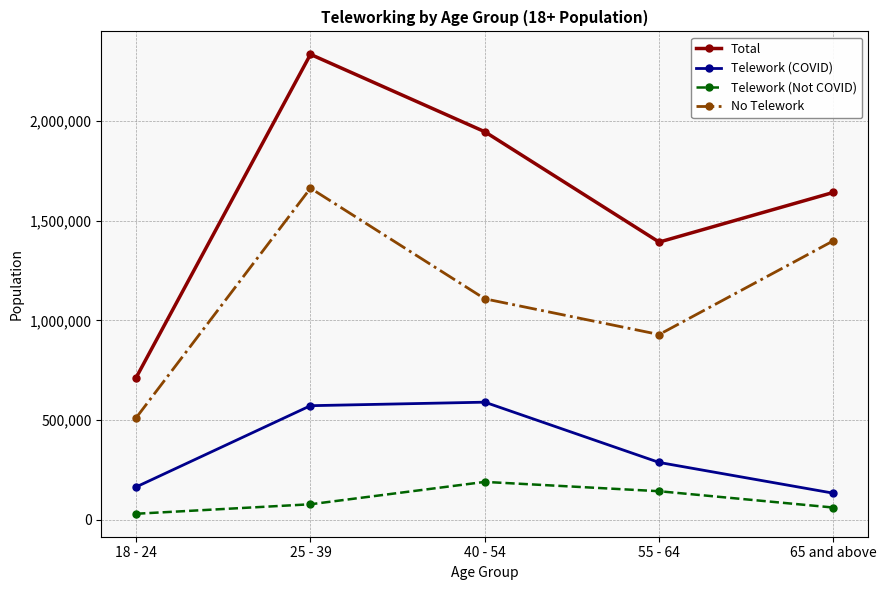

What is the average value of the Total series?

1606685